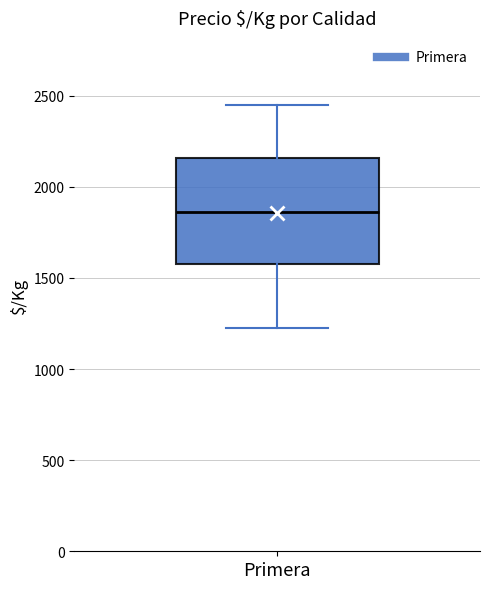

Where is the lower edge of the box for Primera on the y-axis? The values are not printed on the chart, so give them approximately, as read against the axis.

1600